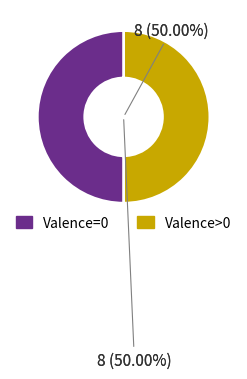

Approximately how many times larger is the value at Valence=0 compared to Valence>0?

1.0